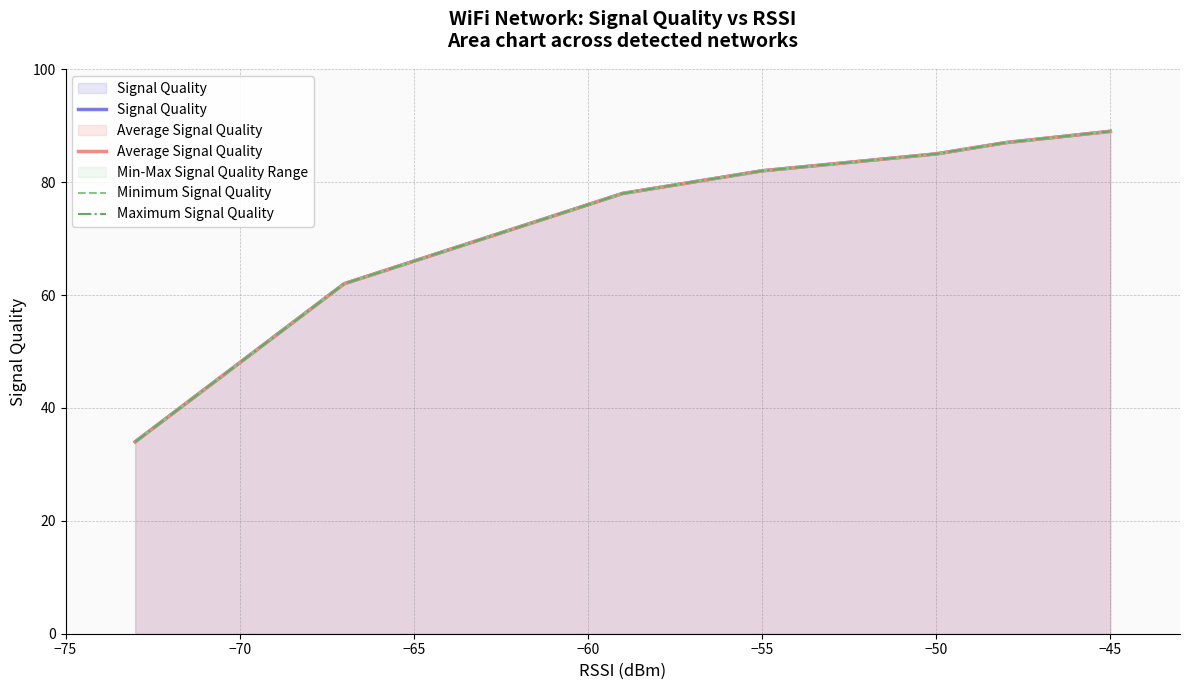

What is the greatest value displayed?

89